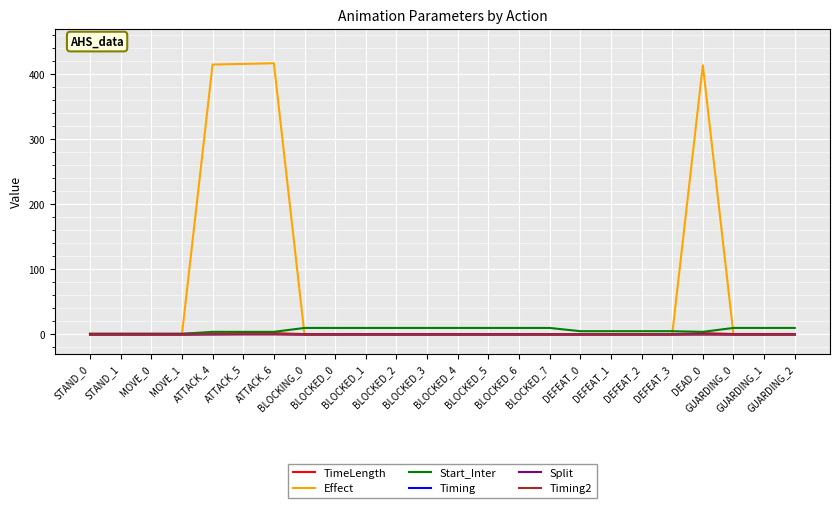

At how many categories does at least one series exceed 267?

4